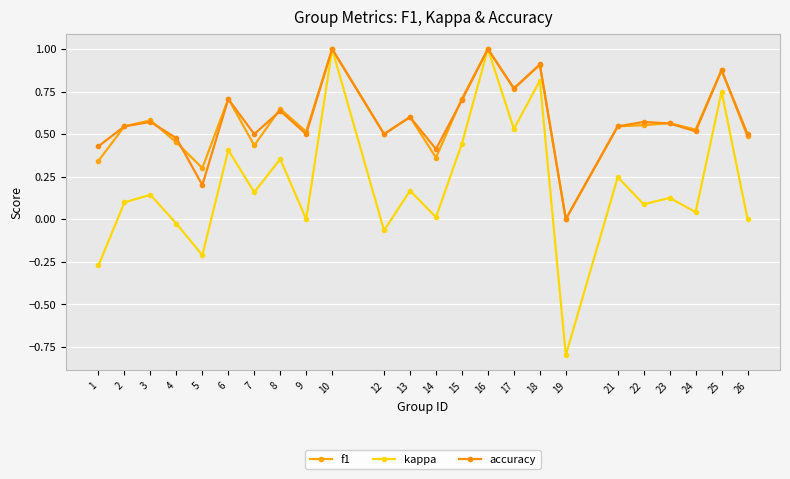

What is the minimum value shown in the chart?

-0.8